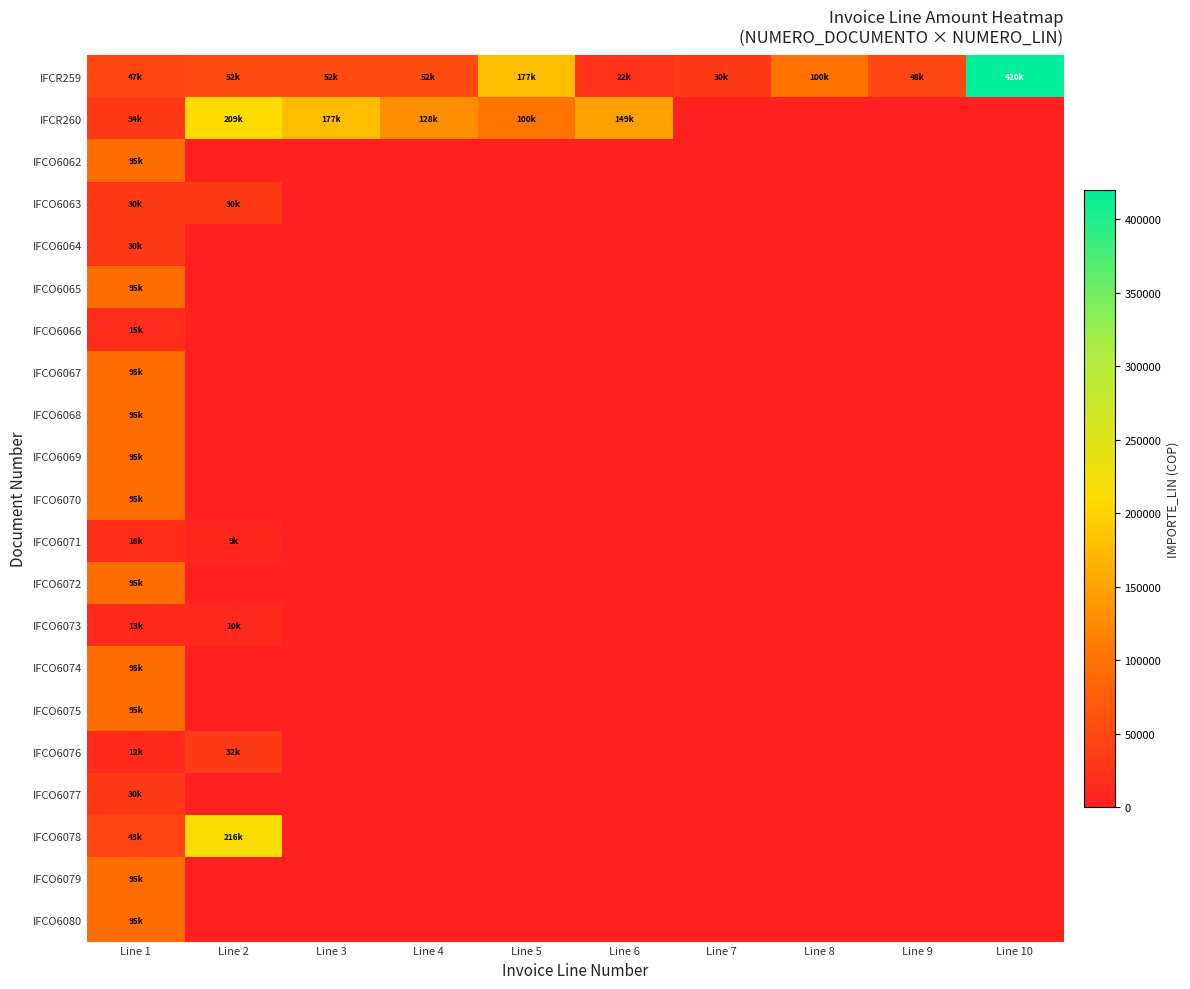

Reading left to right, transcribe all the data shown in this chart.

IFCR259: Line 1=47200	Line 2=52400	Line 3=52400	Line 4=52400	Line 5=177500	Line 6=22900	Line 7=30000	Line 8=100000	Line 9=48000	Line 10=420000
IFCR260: Line 1=34000	Line 2=209600	Line 3=177500	Line 4=128100	Line 5=100800	Line 6=149100	Line 7=0	Line 8=0	Line 9=0	Line 10=0
IFCO6062: Line 1=95000	Line 2=0	Line 3=0	Line 4=0	Line 5=0	Line 6=0	Line 7=0	Line 8=0	Line 9=0	Line 10=0
IFCO6063: Line 1=30000	Line 2=30000	Line 3=0	Line 4=0	Line 5=0	Line 6=0	Line 7=0	Line 8=0	Line 9=0	Line 10=0
IFCO6064: Line 1=30000	Line 2=0	Line 3=0	Line 4=0	Line 5=0	Line 6=0	Line 7=0	Line 8=0	Line 9=0	Line 10=0
IFCO6065: Line 1=95000	Line 2=0	Line 3=0	Line 4=0	Line 5=0	Line 6=0	Line 7=0	Line 8=0	Line 9=0	Line 10=0
IFCO6066: Line 1=15000	Line 2=0	Line 3=0	Line 4=0	Line 5=0	Line 6=0	Line 7=0	Line 8=0	Line 9=0	Line 10=0
IFCO6067: Line 1=95000	Line 2=0	Line 3=0	Line 4=0	Line 5=0	Line 6=0	Line 7=0	Line 8=0	Line 9=0	Line 10=0
IFCO6068: Line 1=95000	Line 2=0	Line 3=0	Line 4=0	Line 5=0	Line 6=0	Line 7=0	Line 8=0	Line 9=0	Line 10=0
IFCO6069: Line 1=95000	Line 2=0	Line 3=0	Line 4=0	Line 5=0	Line 6=0	Line 7=0	Line 8=0	Line 9=0	Line 10=0
IFCO6070: Line 1=95000	Line 2=0	Line 3=0	Line 4=0	Line 5=0	Line 6=0	Line 7=0	Line 8=0	Line 9=0	Line 10=0
IFCO6071: Line 1=16500	Line 2=9000	Line 3=0	Line 4=0	Line 5=0	Line 6=0	Line 7=0	Line 8=0	Line 9=0	Line 10=0
IFCO6072: Line 1=95000	Line 2=0	Line 3=0	Line 4=0	Line 5=0	Line 6=0	Line 7=0	Line 8=0	Line 9=0	Line 10=0
IFCO6073: Line 1=13500	Line 2=10000	Line 3=0	Line 4=0	Line 5=0	Line 6=0	Line 7=0	Line 8=0	Line 9=0	Line 10=0
IFCO6074: Line 1=95000	Line 2=0	Line 3=0	Line 4=0	Line 5=0	Line 6=0	Line 7=0	Line 8=0	Line 9=0	Line 10=0
IFCO6075: Line 1=95000	Line 2=0	Line 3=0	Line 4=0	Line 5=0	Line 6=0	Line 7=0	Line 8=0	Line 9=0	Line 10=0
IFCO6076: Line 1=12500	Line 2=32000	Line 3=0	Line 4=0	Line 5=0	Line 6=0	Line 7=0	Line 8=0	Line 9=0	Line 10=0
IFCO6077: Line 1=30000	Line 2=0	Line 3=0	Line 4=0	Line 5=0	Line 6=0	Line 7=0	Line 8=0	Line 9=0	Line 10=0
IFCO6078: Line 1=43000	Line 2=216500	Line 3=0	Line 4=0	Line 5=0	Line 6=0	Line 7=0	Line 8=0	Line 9=0	Line 10=0
IFCO6079: Line 1=95000	Line 2=0	Line 3=0	Line 4=0	Line 5=0	Line 6=0	Line 7=0	Line 8=0	Line 9=0	Line 10=0
IFCO6080: Line 1=95000	Line 2=0	Line 3=0	Line 4=0	Line 5=0	Line 6=0	Line 7=0	Line 8=0	Line 9=0	Line 10=0